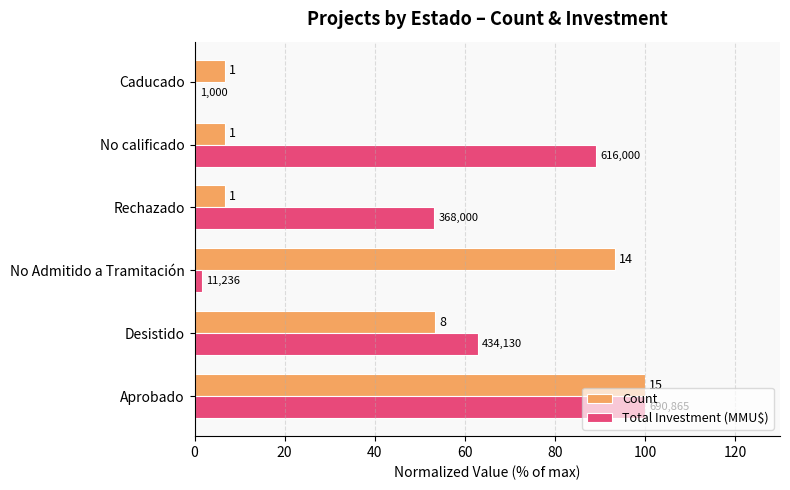

List the series in order of their peak value, lowest first.

Count, Total Investment (MMU$)